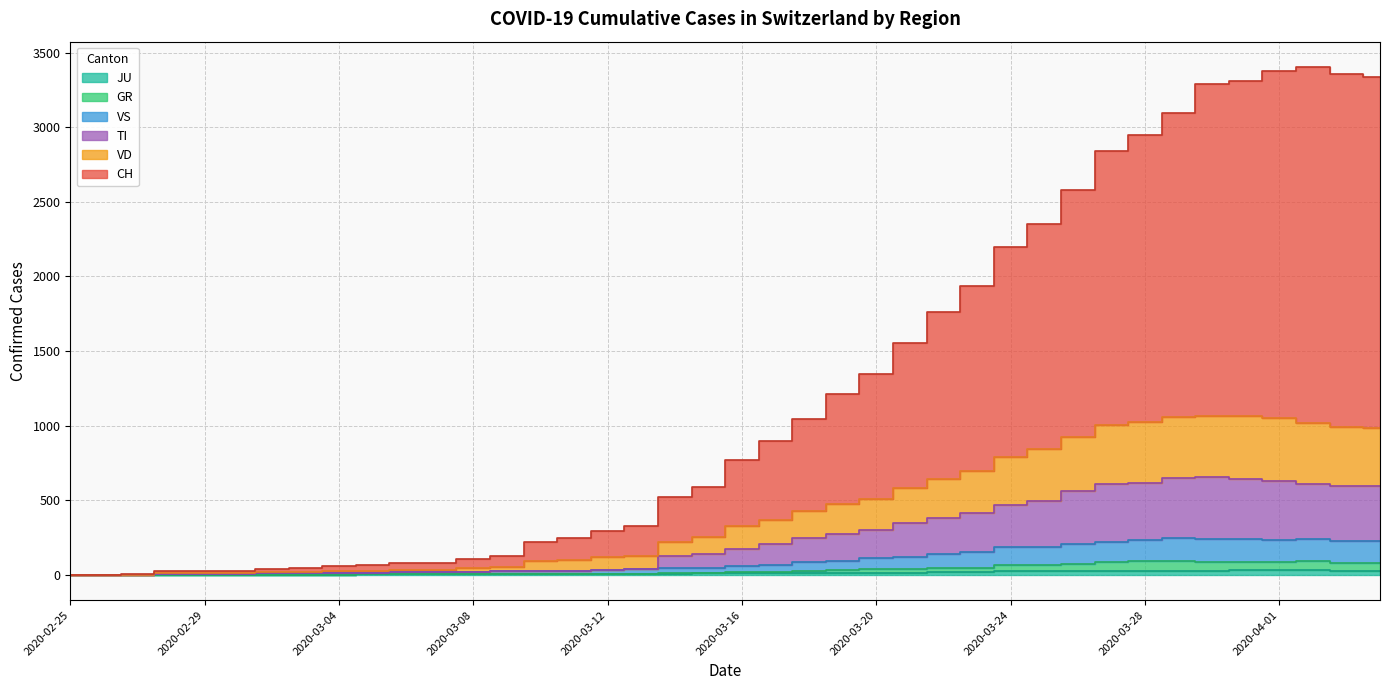

True or false: CH and GR intersect in this chart.

False